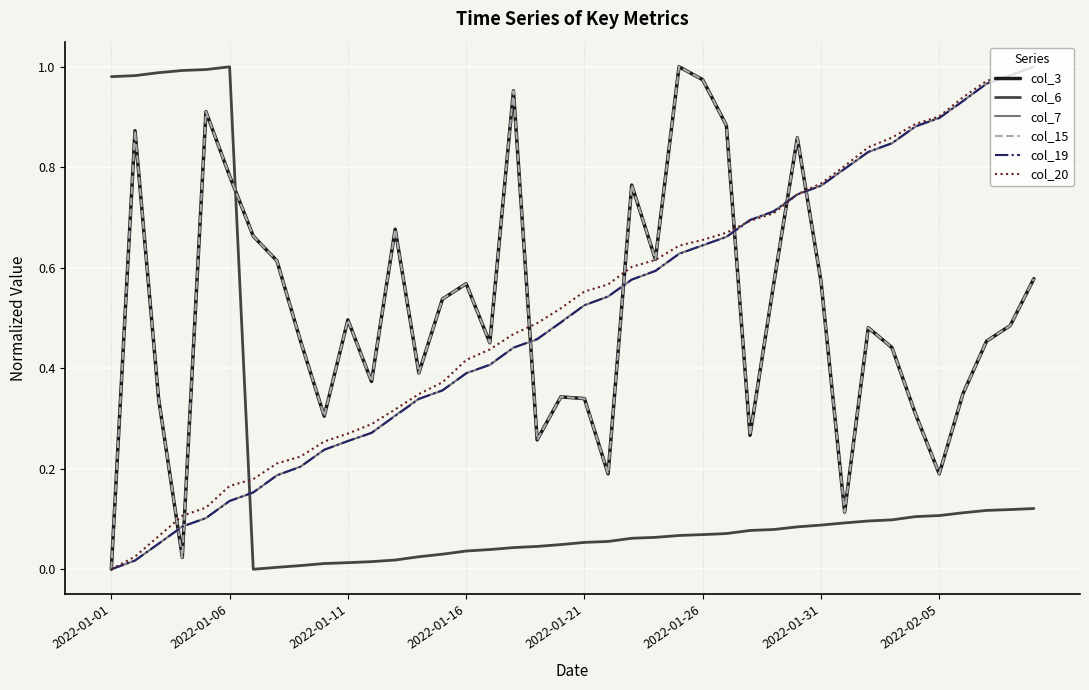

How many data points in col_3 are above 0?

39